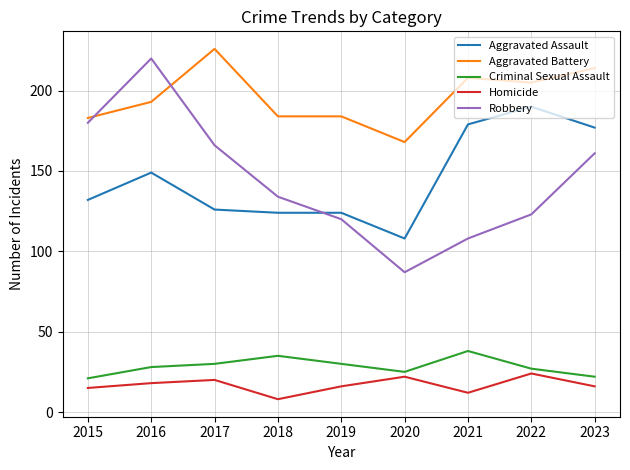

Reading left to right, what are all the values shown in this chart?

Aggravated Assault: 2015=132	2016=149	2017=126	2018=124	2019=124	2020=108	2021=179	2022=190	2023=177
Aggravated Battery: 2015=183	2016=193	2017=226	2018=184	2019=184	2020=168	2021=208	2022=205	2023=214
Criminal Sexual Assault: 2015=21	2016=28	2017=30	2018=35	2019=30	2020=25	2021=38	2022=27	2023=22
Homicide: 2015=15	2016=18	2017=20	2018=8	2019=16	2020=22	2021=12	2022=24	2023=16
Robbery: 2015=180	2016=220	2017=166	2018=134	2019=120	2020=87	2021=108	2022=123	2023=161